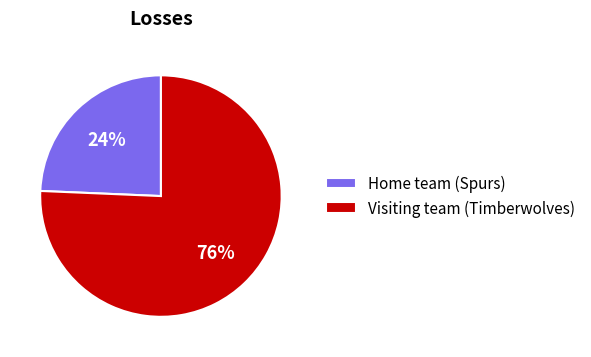

Rank the categories by value from highest to lowest.

Visiting team (Timberwolves), Home team (Spurs)